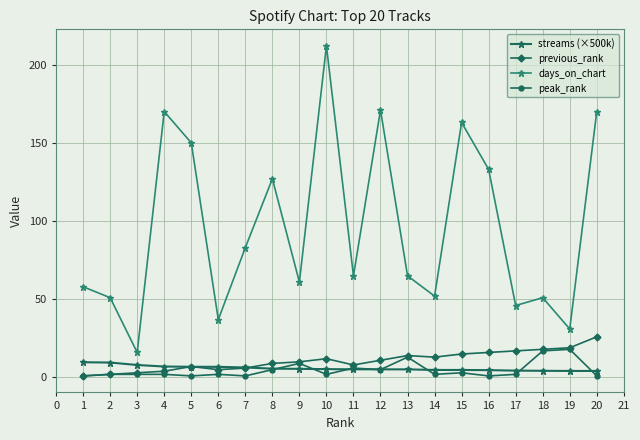

Count the number of data series in this chart.

4